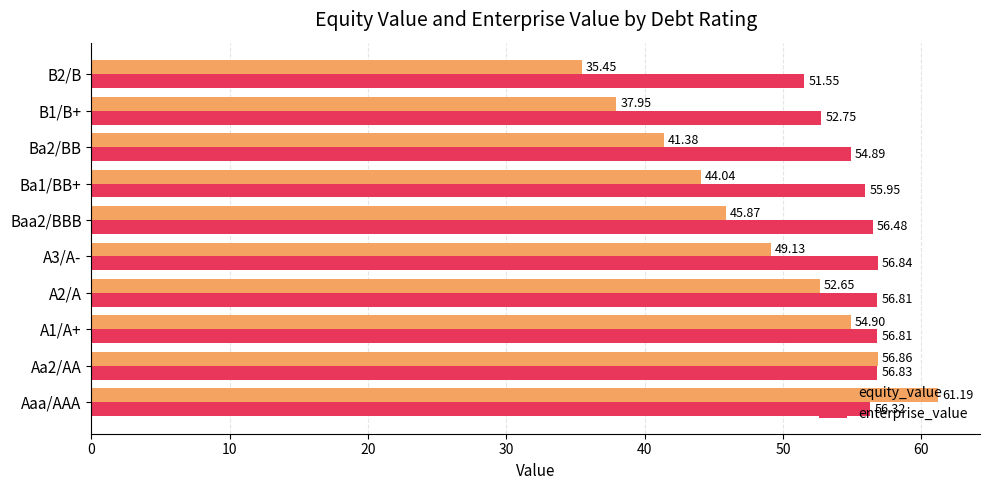

Which category has the highest value across all series?

Aaa/AAA